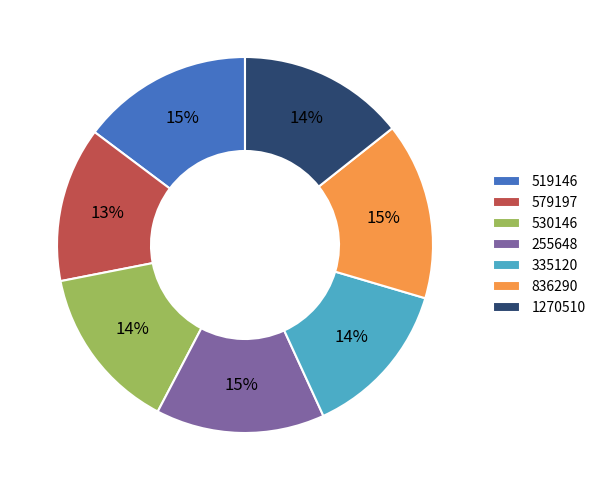

To the nearest percent, what is the average slice percentage?

14%